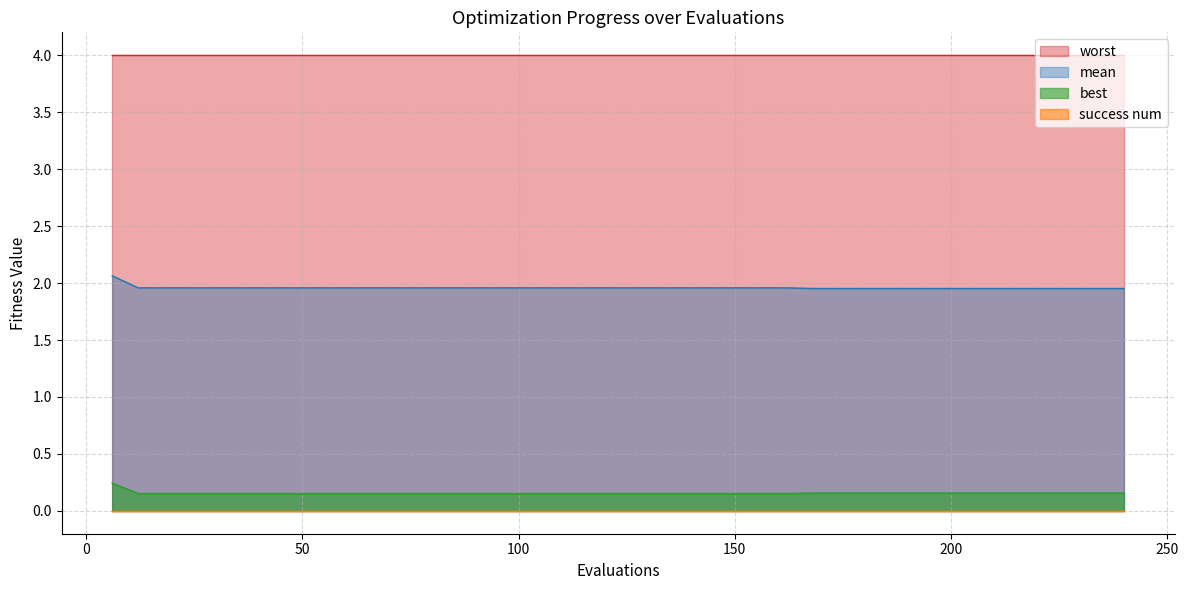

Which series has the largest total across all categories?

worst